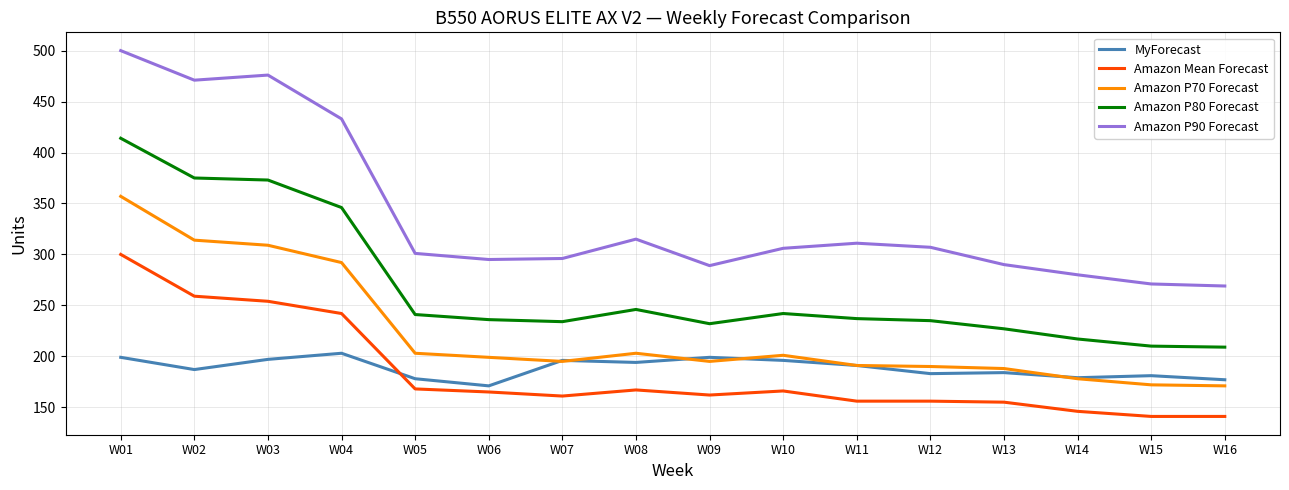

Which category has the highest value across all series?

W01